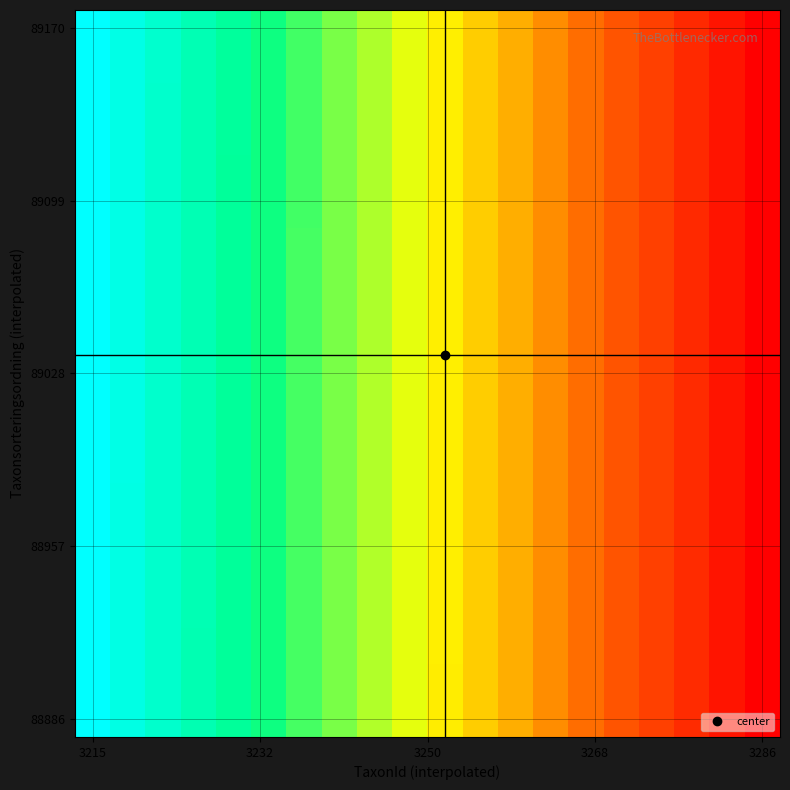

Which label corresponds to the largest value in the chart?

3215